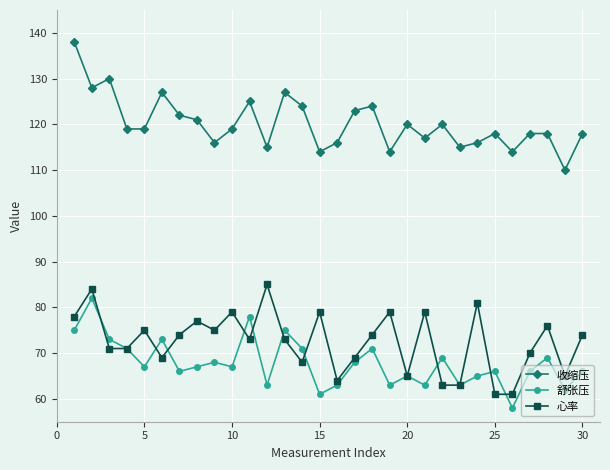

True or false: 收缩压 has more than 0 interior local peaks.

True